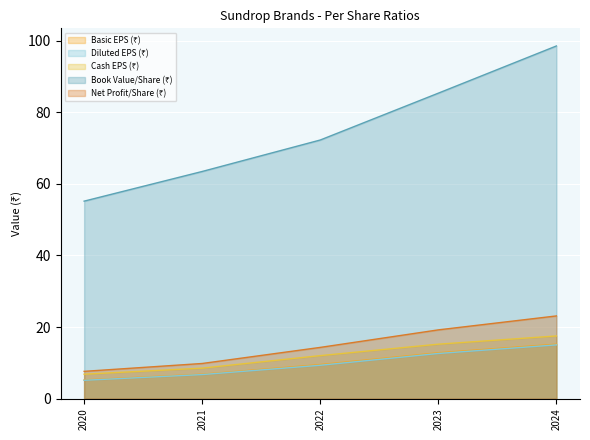

Between 2020 and 2023, which series saw the biggest shift?

Book Value/Share (₹)